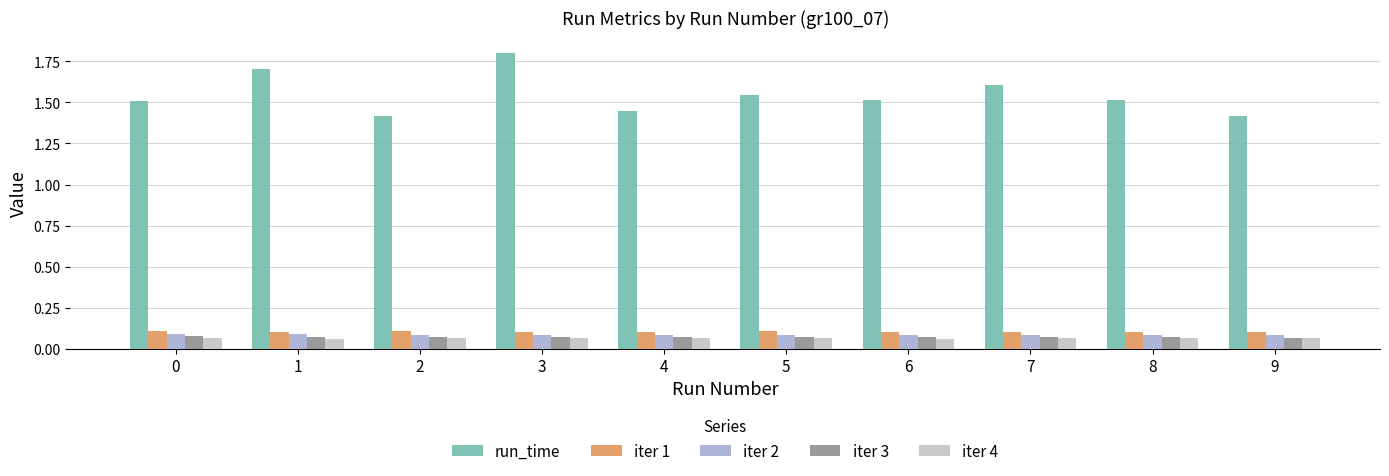

How many bars are there in total?

50